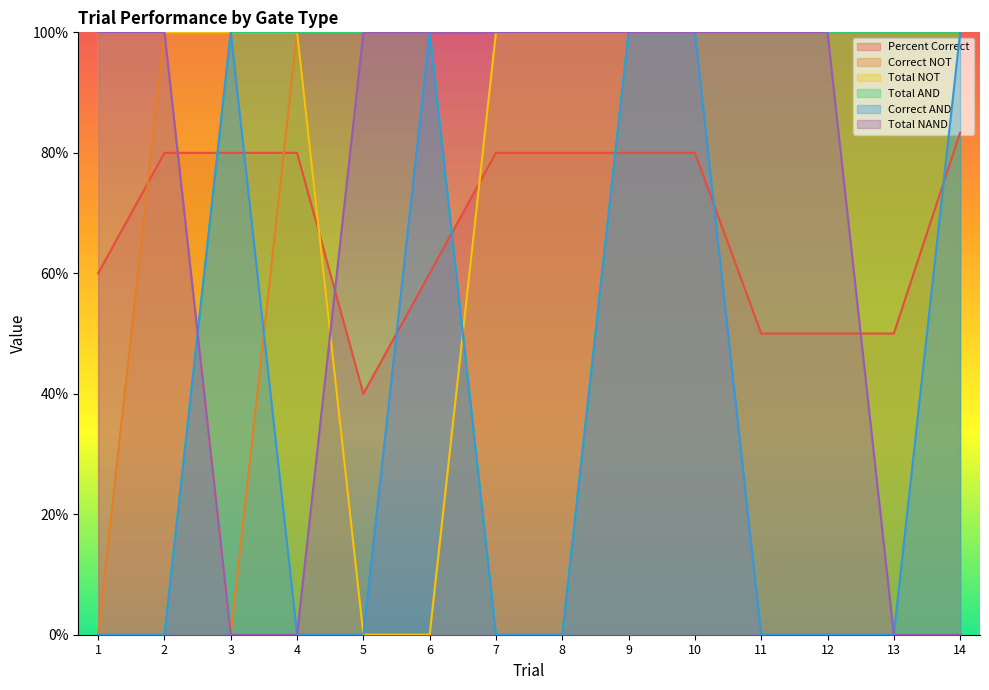

Does the chart display data point markers on the line(s)?

No